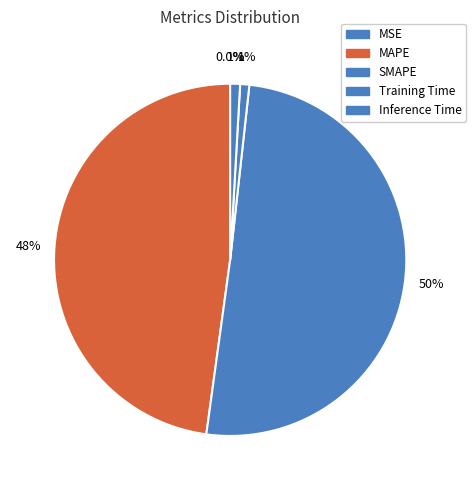

Does SMAPE account for over 50% of the chart?

Yes